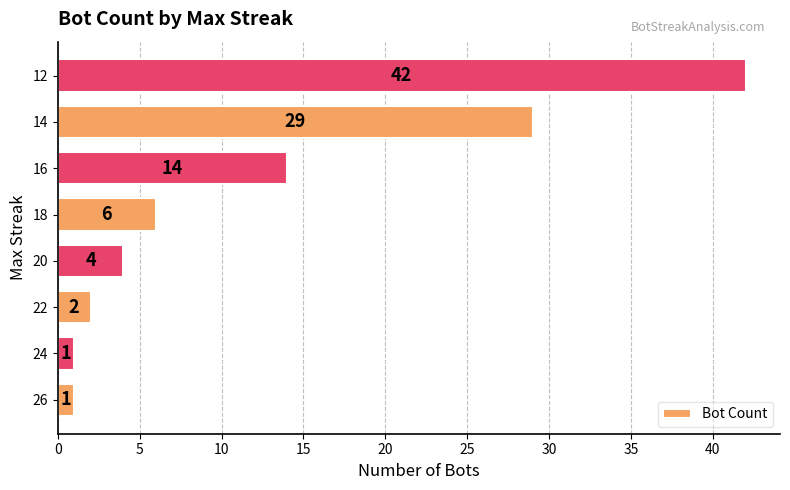

Count the number of data series in this chart.

1